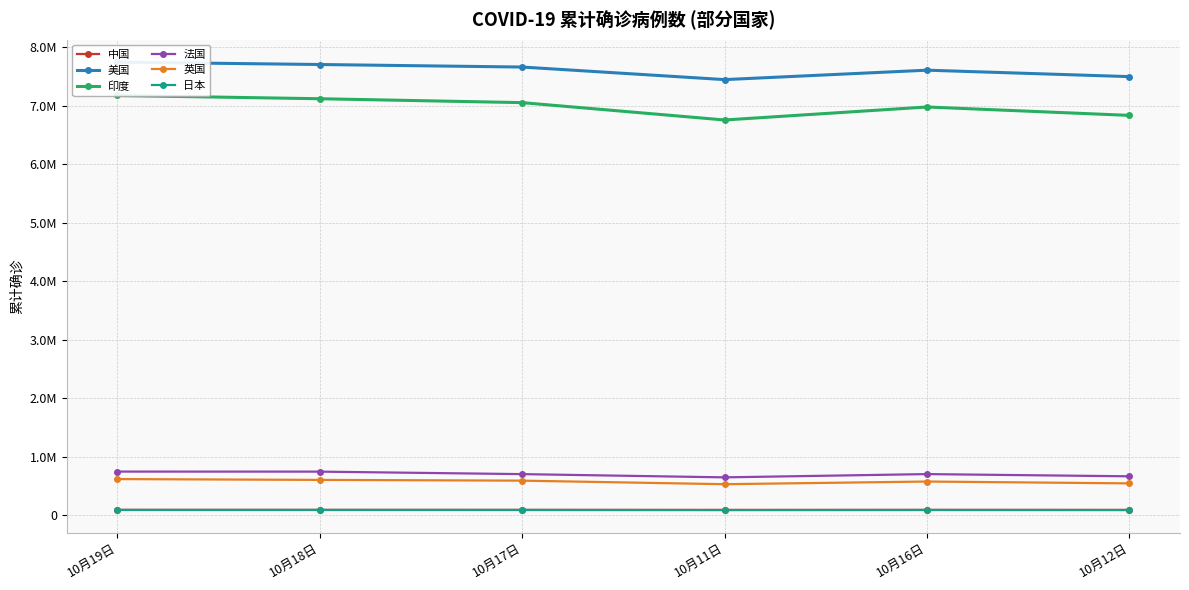

True or false: 法国 and 中国 intersect in this chart.

False